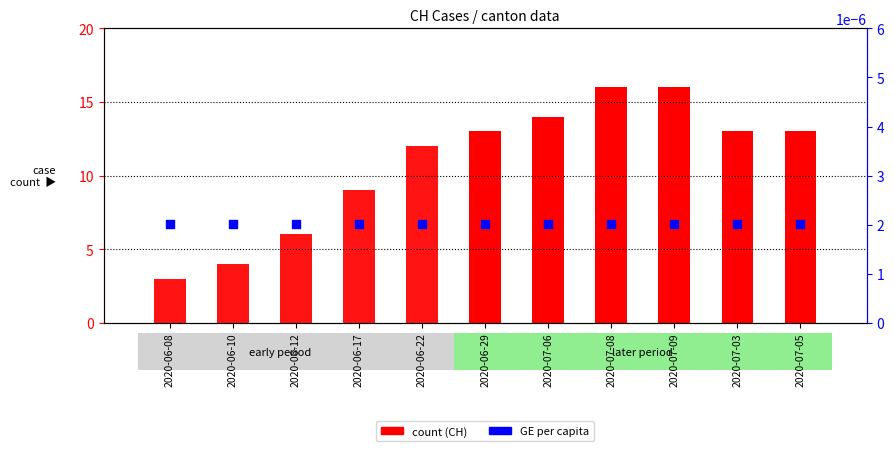

What is the total value across all series at 2020-06-10?

4.0